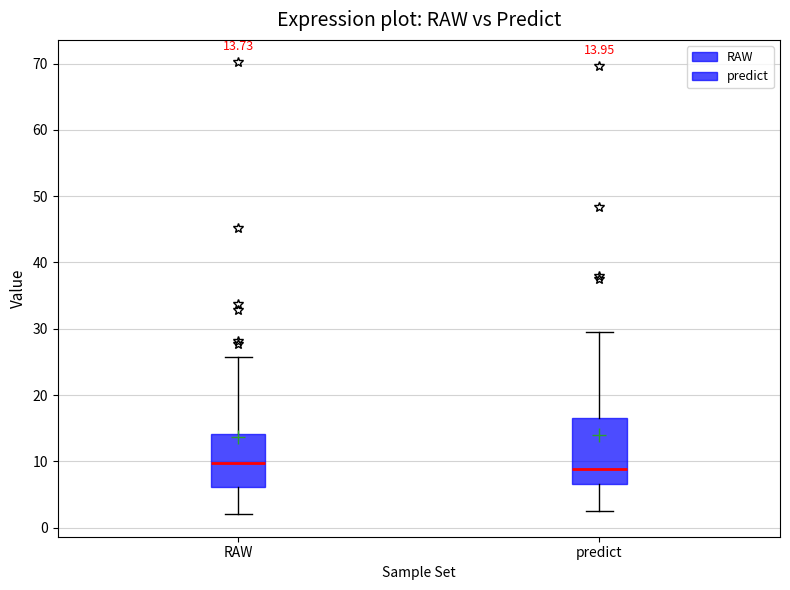

Which box is the tallest, from its lower edge to its upper edge?

predict